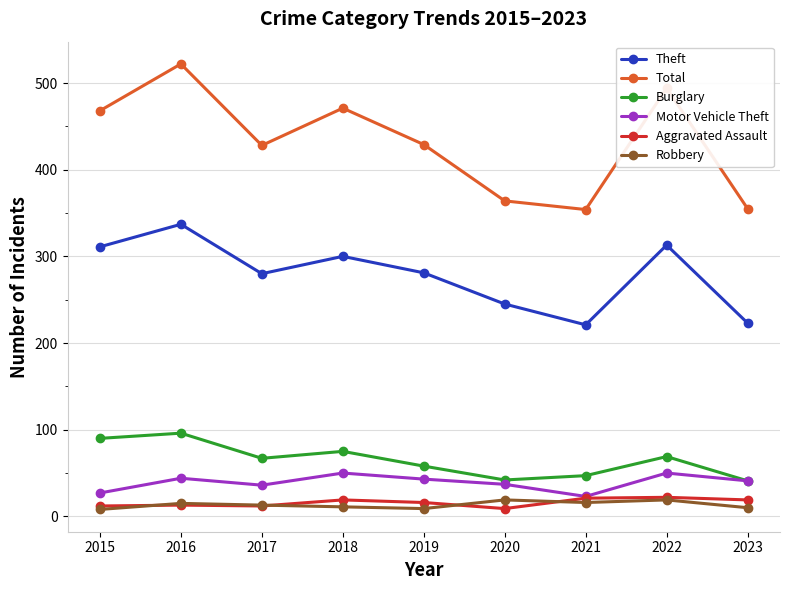

At how many categories does at least one series exceed 229?

9